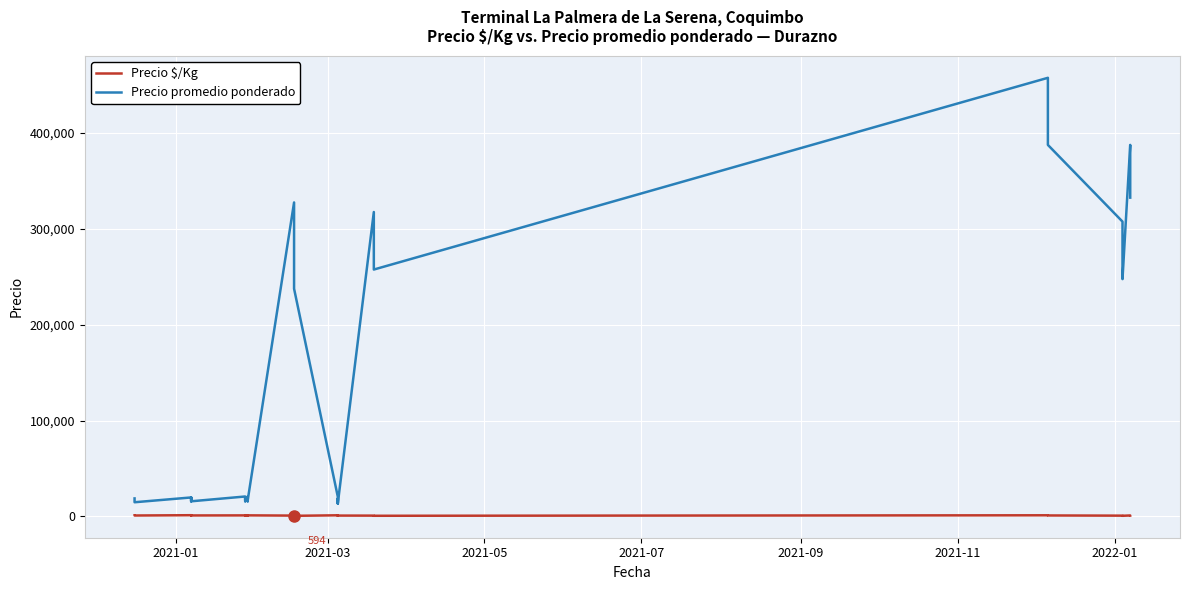

Reading left to right, transcribe all the data shown in this chart.

Precio $/Kg: 1172	1047	922	1234	1109	984	1234	1109	984	1038	938	788	1203	1078	1038	938	788	1203	1078	819	719	594	1139	1028	750	1156	1031	844	794	719	644	1144	1069	969	769	694	619	969	881	831
Precio promedio ponderado: 18750	16750	14750	19750	17750	15750	19750	17750	15750	20750	18750	15750	19250	17250	20750	18750	15750	19250	17250	327500	287500	237500	20500	18500	13500	18500	16500	13500	317500	287500	257500	457500	427500	387500	307500	277500	247500	387500	352500	332500